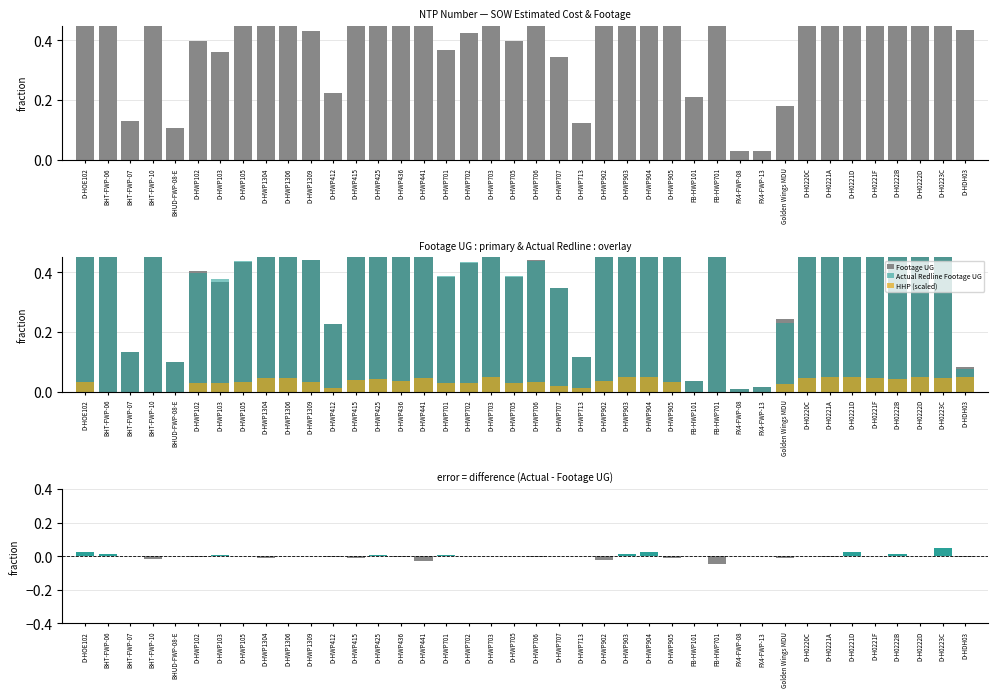

Are the bars grouped side by side (vs. stacked)?

Yes